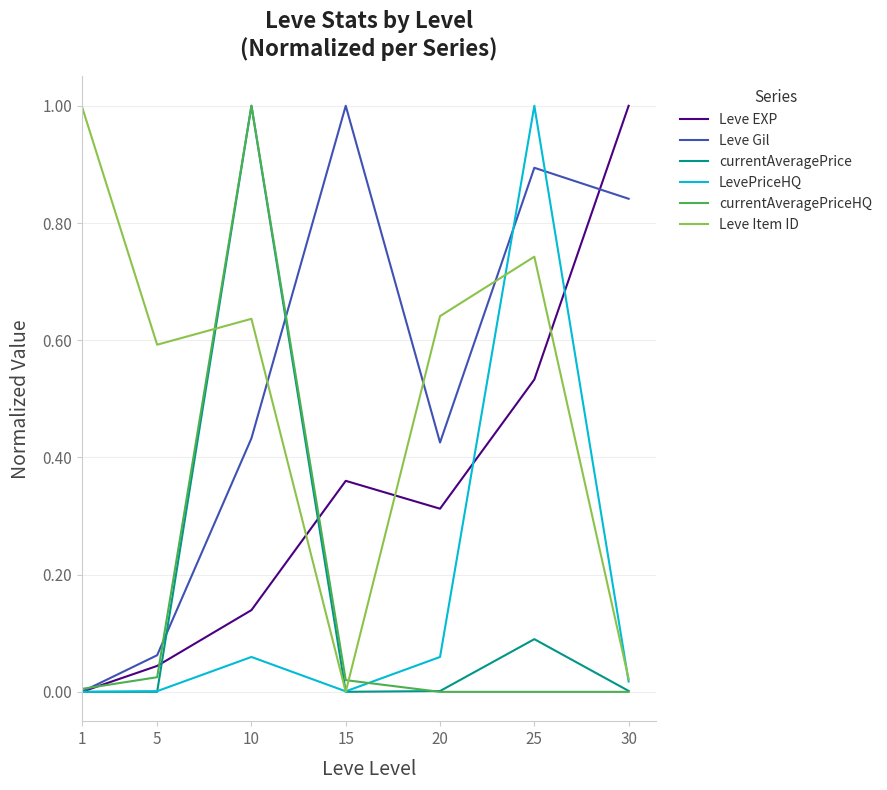

True or false: LevePriceHQ and currentAveragePrice intersect in this chart.

True